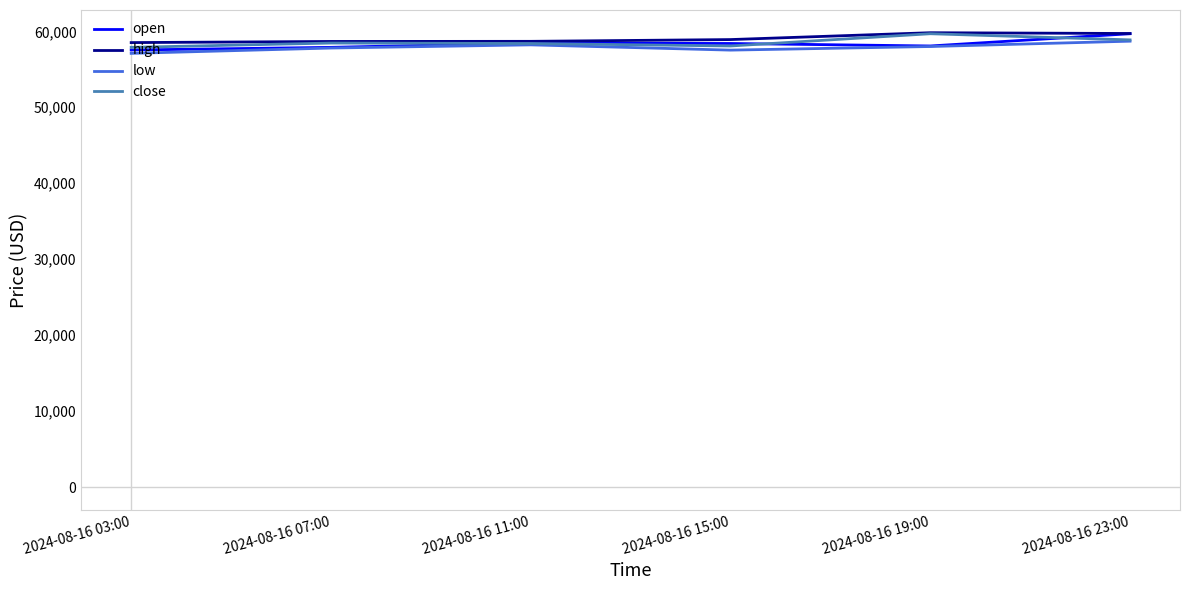

What is the total value across all series at 2024-08-16 03:00?

231047.1